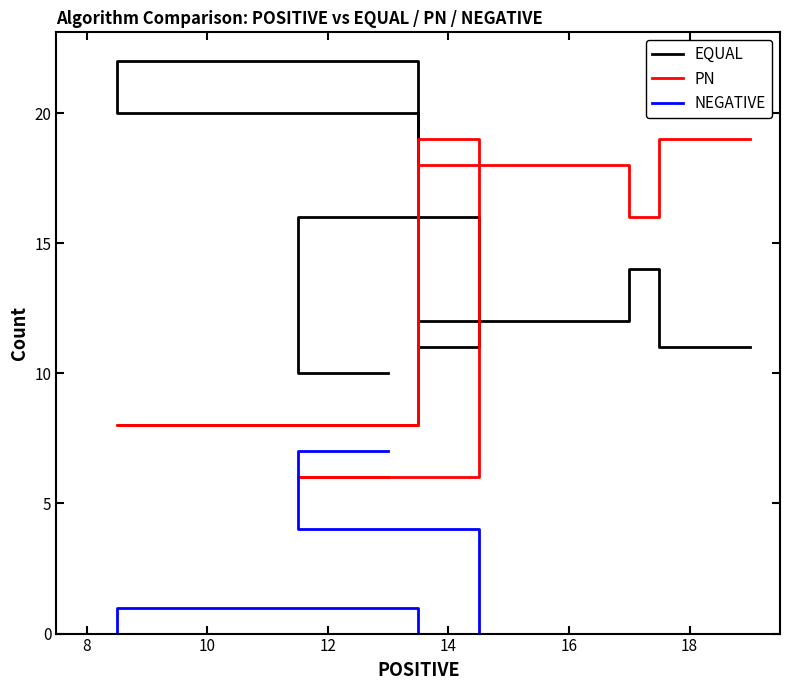

Reading left to right, list all the values displayed in this chart.

EQUAL: 11	14	12	20	22	11	16	10
PN: 19	16	18	8	8	19	6	6
NEGATIVE: 0	0	0	1	0	0	4	7